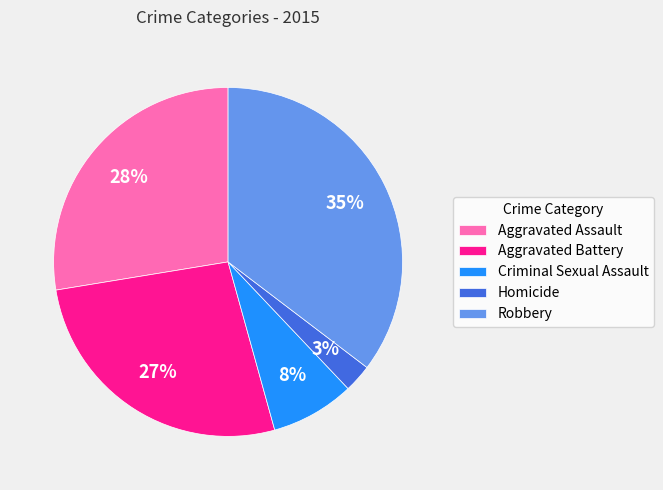

True or false: Criminal Sexual Assault accounts for 8% of the total.

True